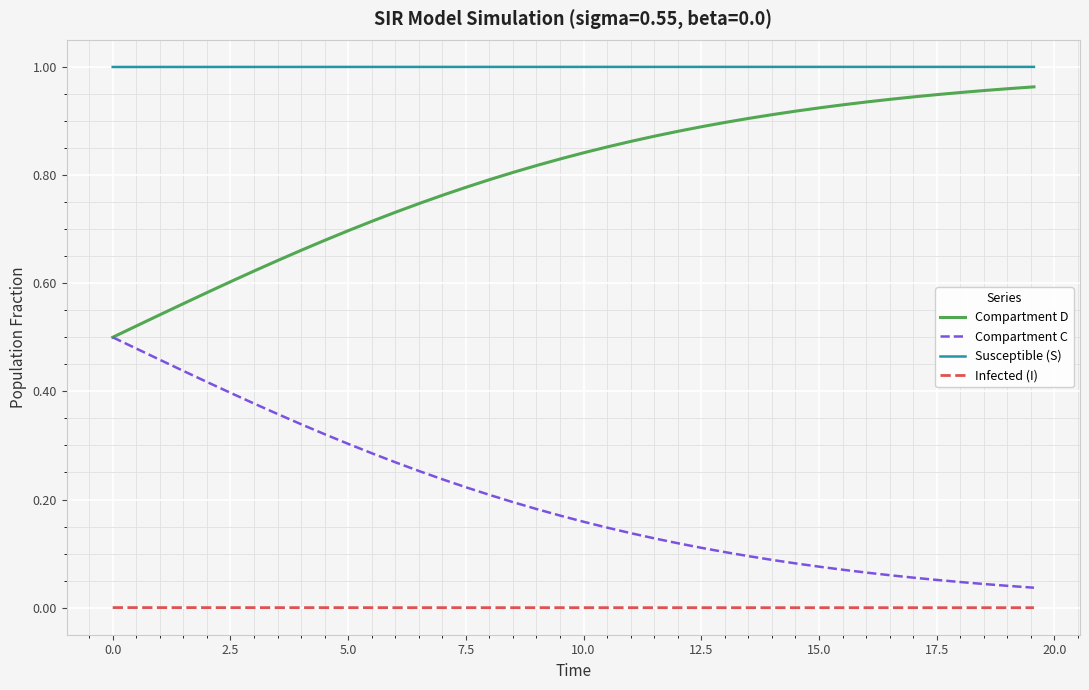

Does the chart display data point markers on the line(s)?

No